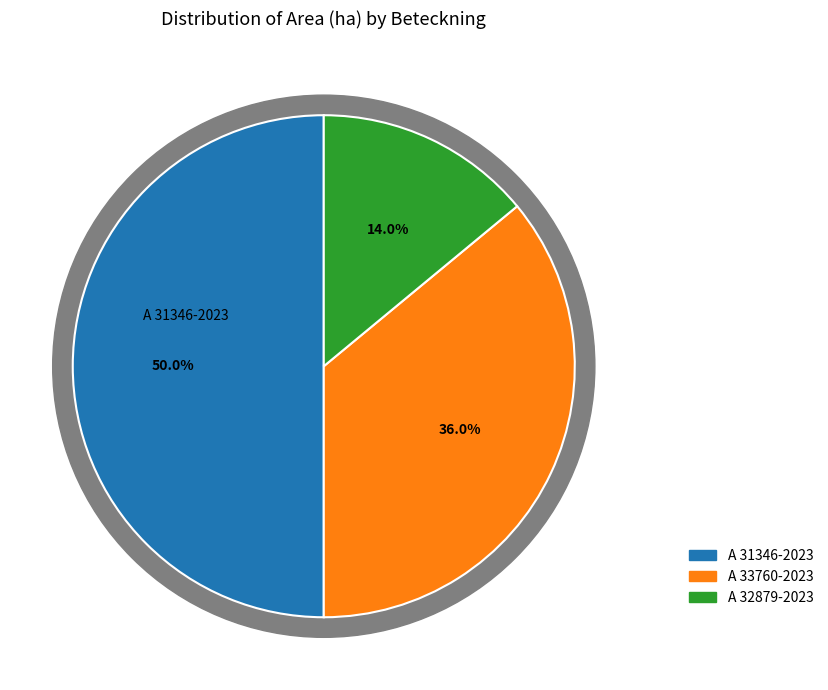

To the nearest percent, what portion does A 32879-2023 represent?

14%